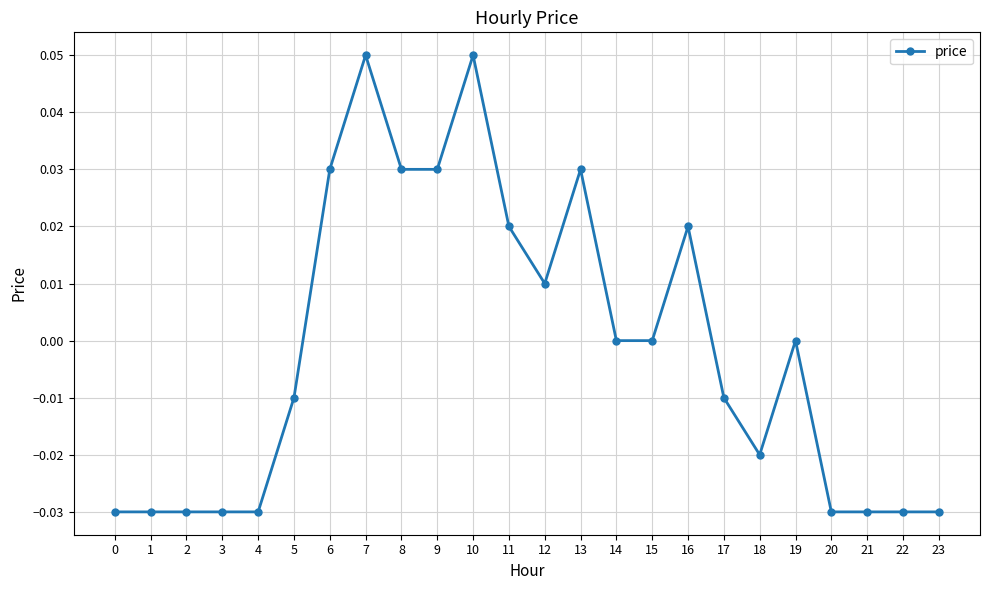

Count the number of categories in the chart.

24